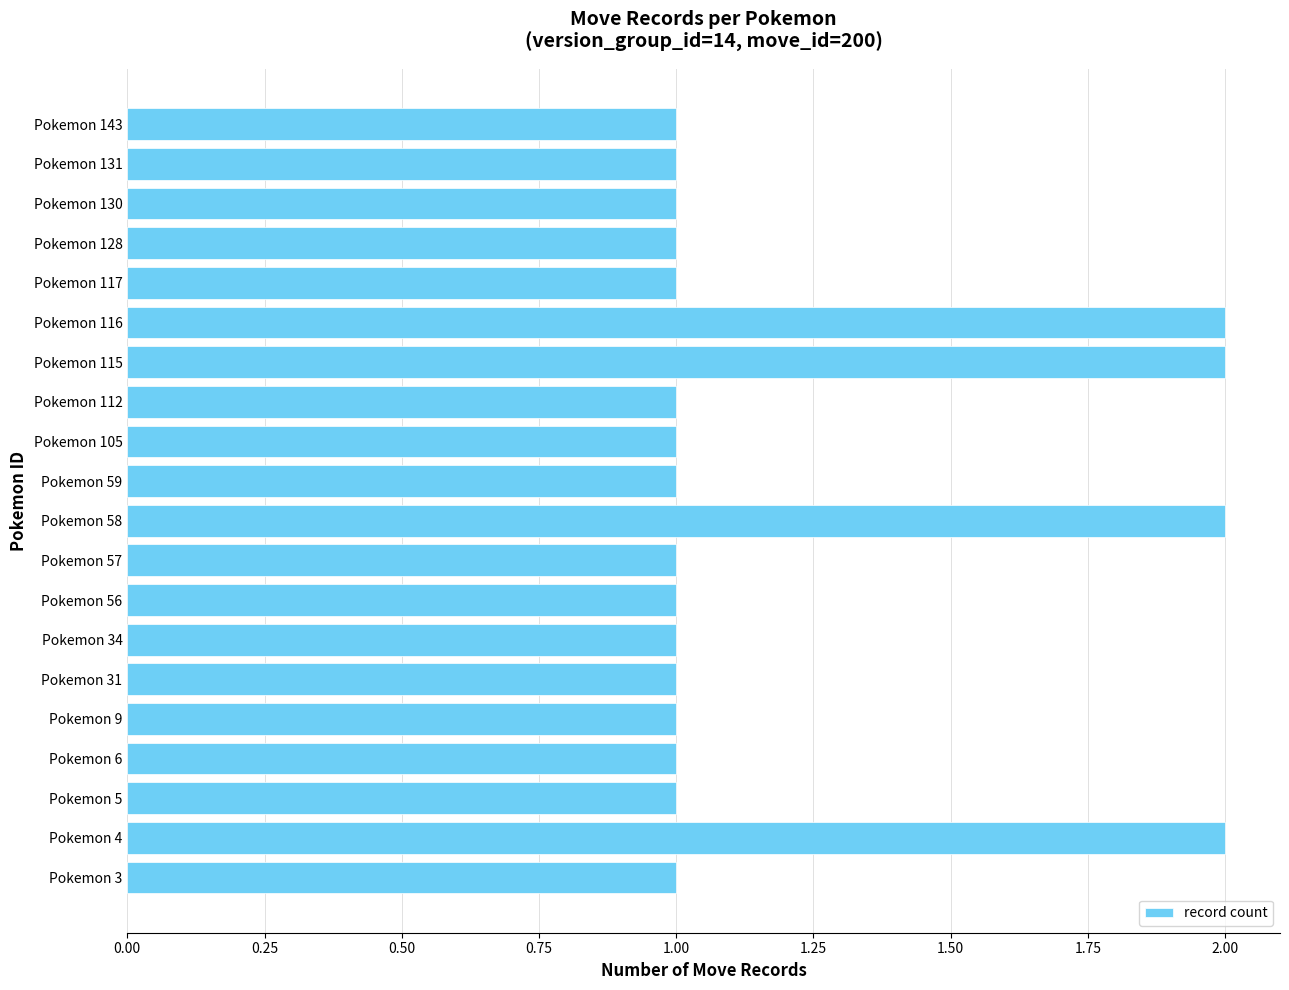

What is the sum of all values?

24